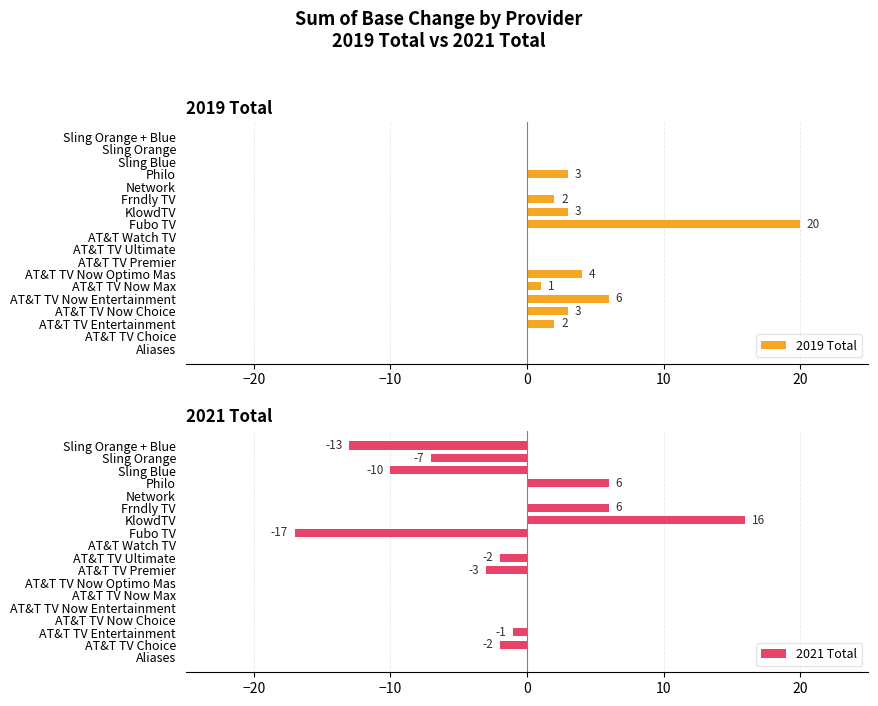

What is the sum of the 2019 Total values at Aliases and Frndly TV?

2